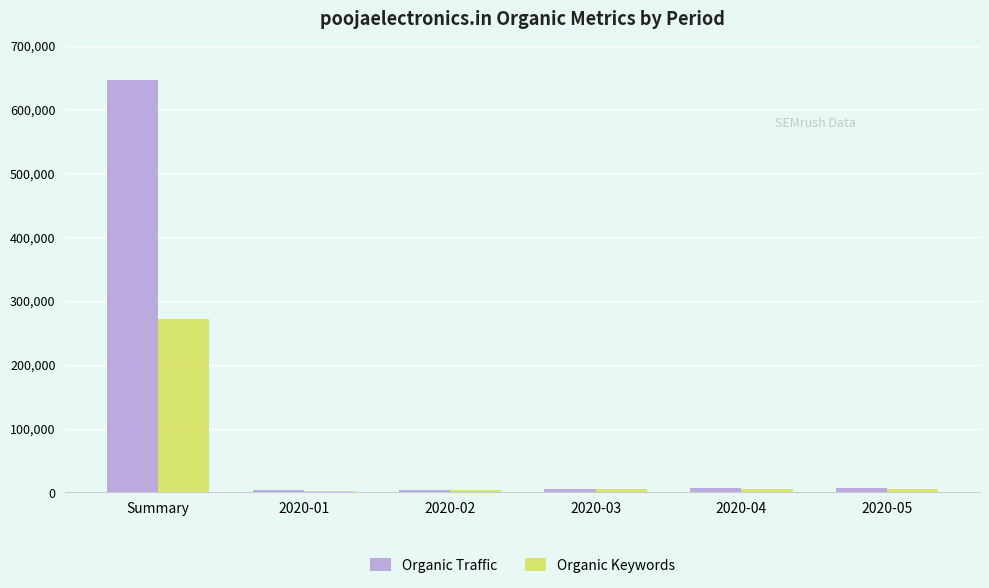

What is the difference between the maximum and minimum values in the Organic Keywords series?

269620